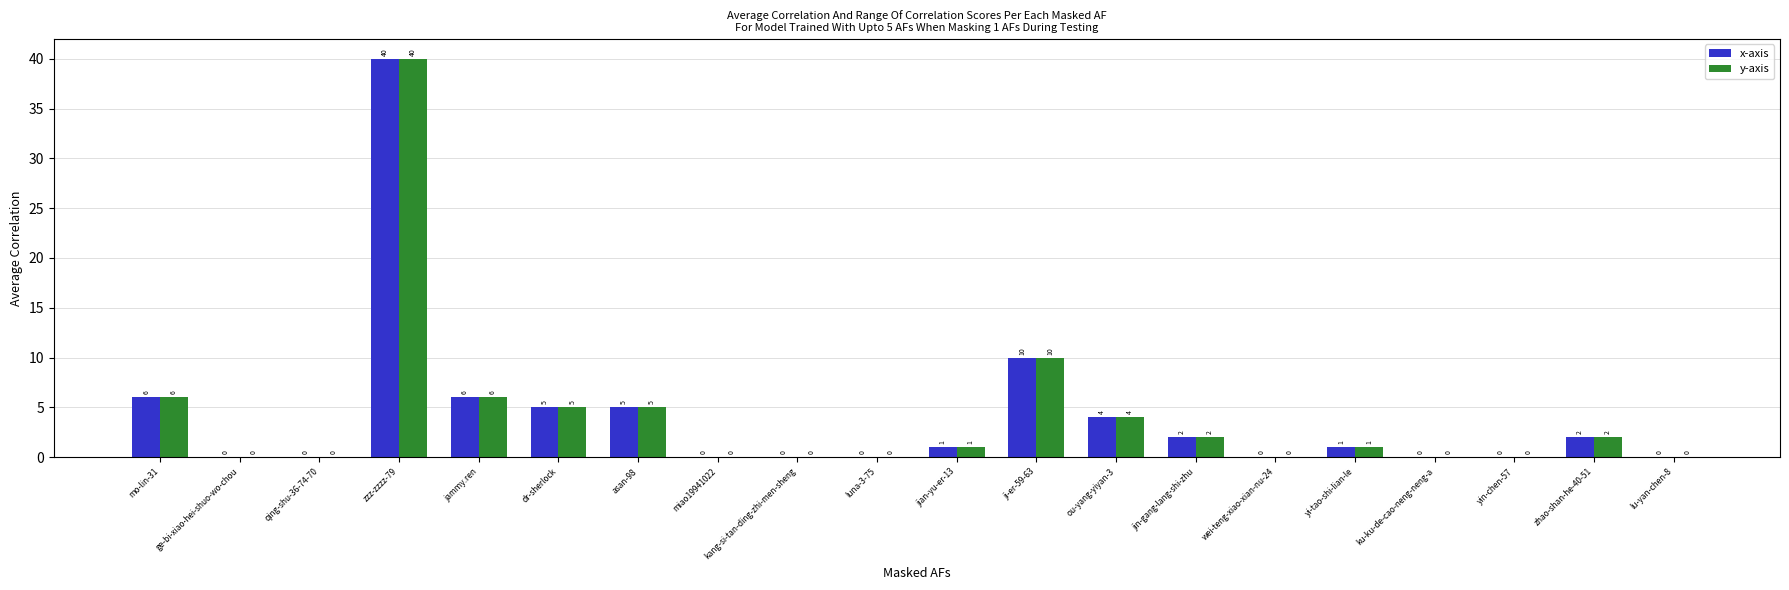

At which label does x-axis first exceed 1?

mo-lin-31